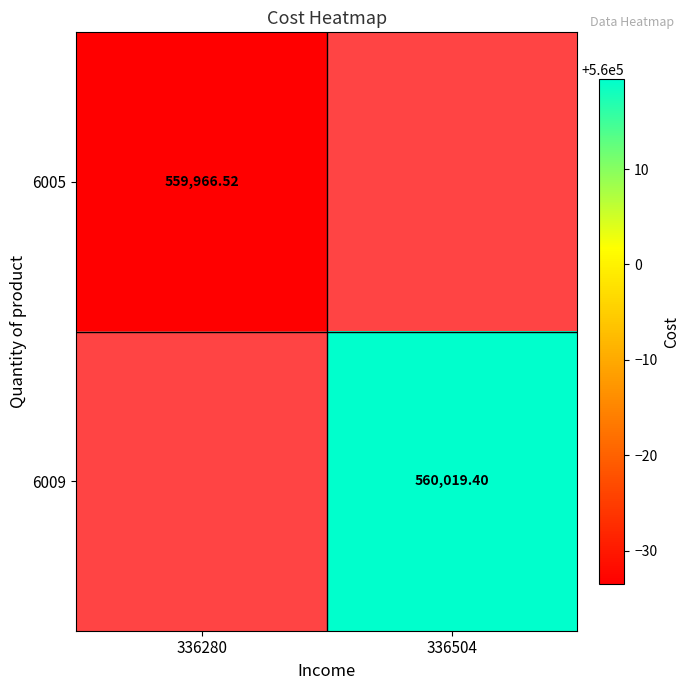

What is the minimum value shown in the chart?

559966.5